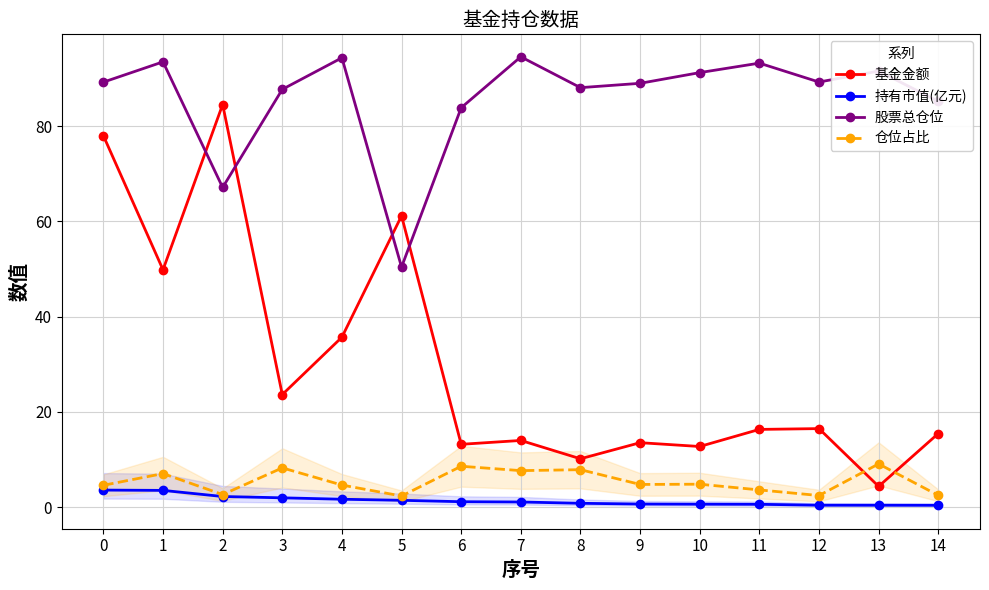

True or false: 仓位占比 and 持有市值(亿元) intersect in this chart.

False